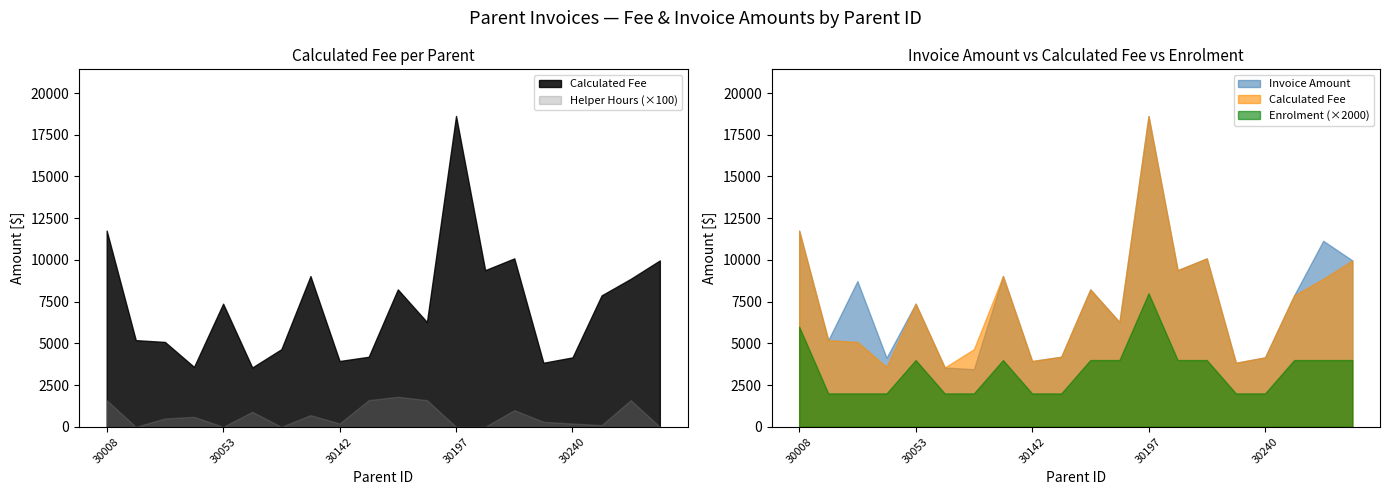

What is the value of the Calculated Fee point at the 17th from the left?

4160.0